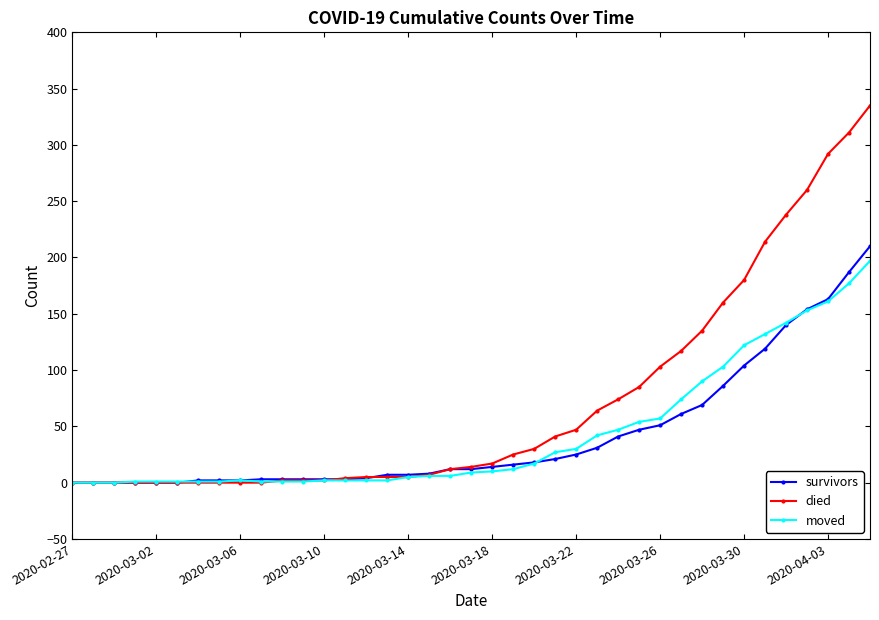

List the series in order of their peak value, highest first.

died, survivors, moved